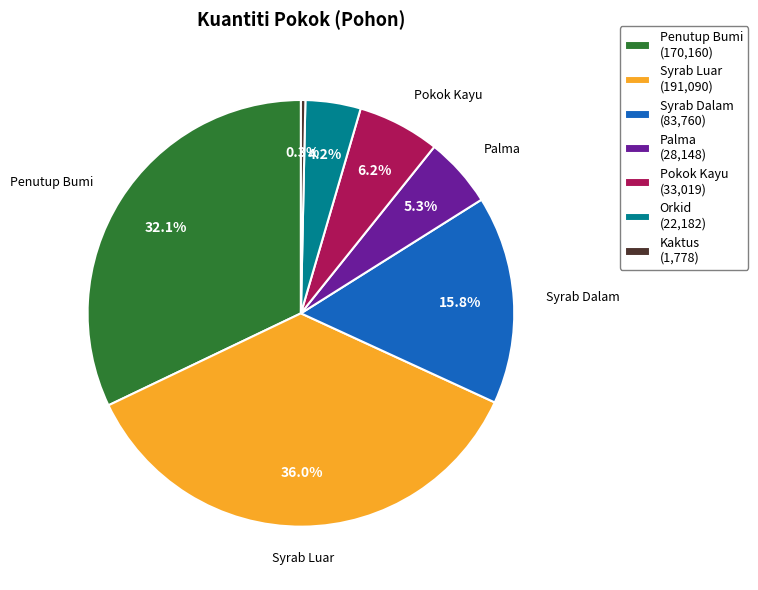

Between Penutup Bumi and Orkid, which is larger?

Penutup Bumi